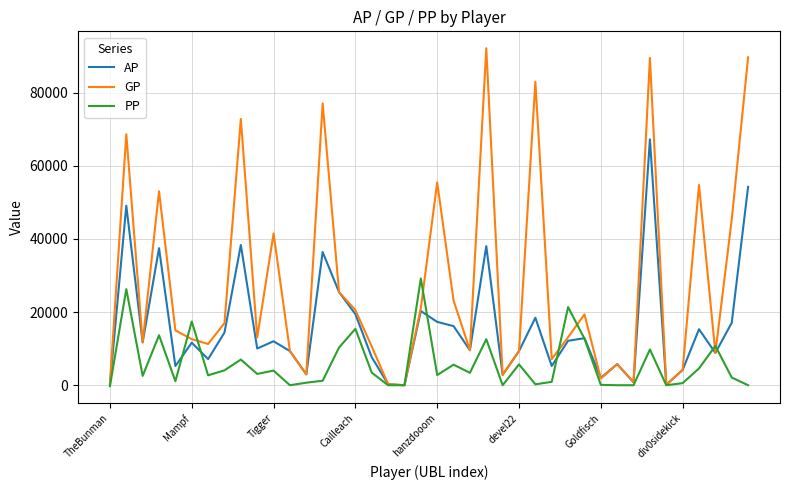

Which series has the largest range (max minus min)?

GP